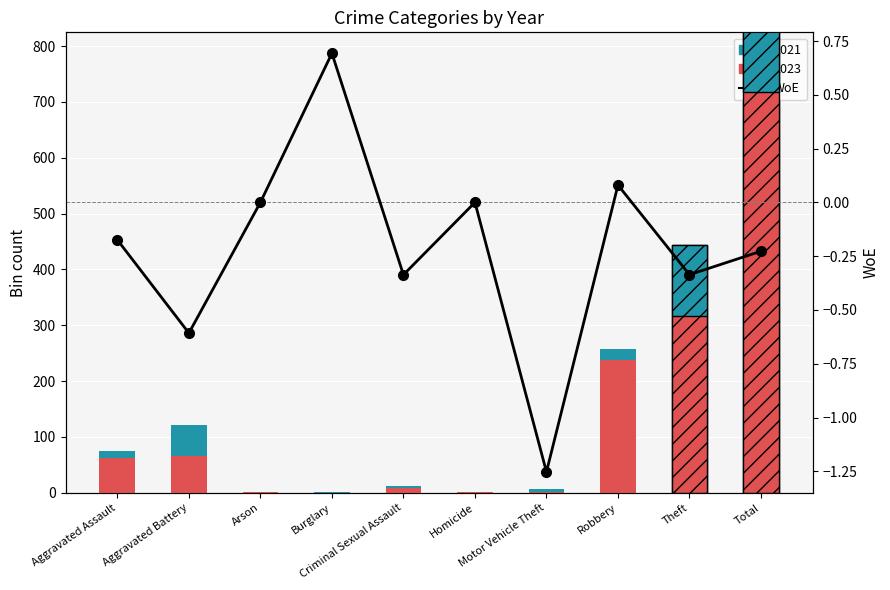

How many bars are there in total?

10